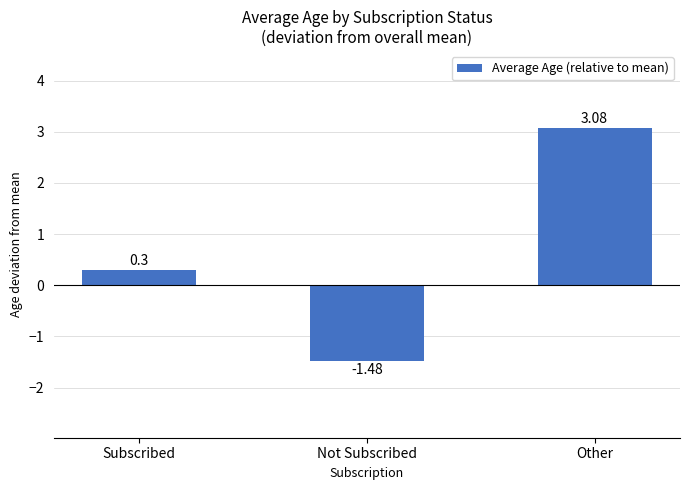

List the labels in order of value, smallest first.

Not Subscribed, Subscribed, Other